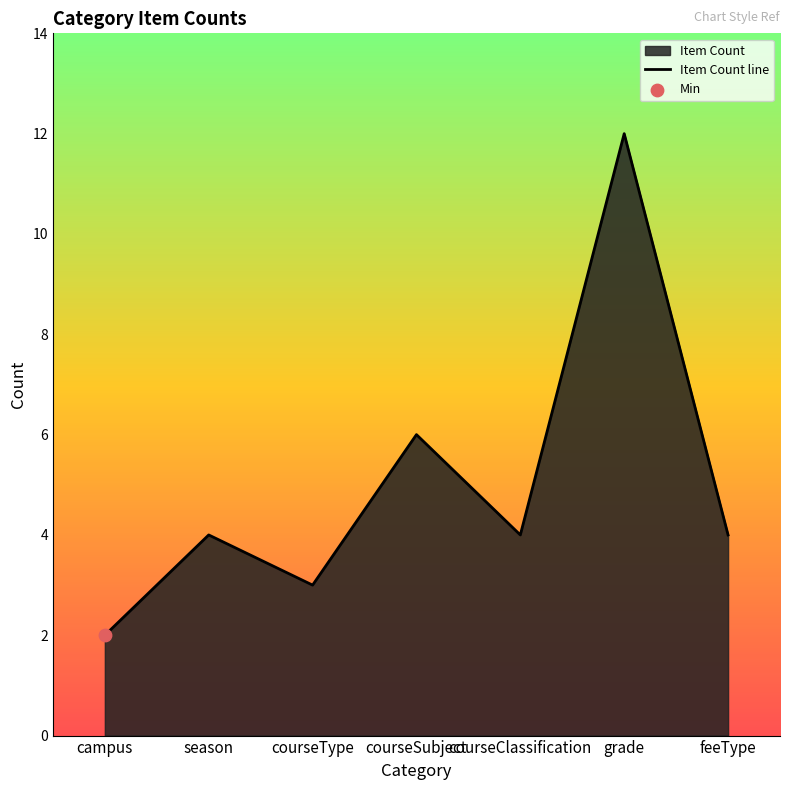

Approximately how many times larger is the value at courseType compared to grade?

0.2